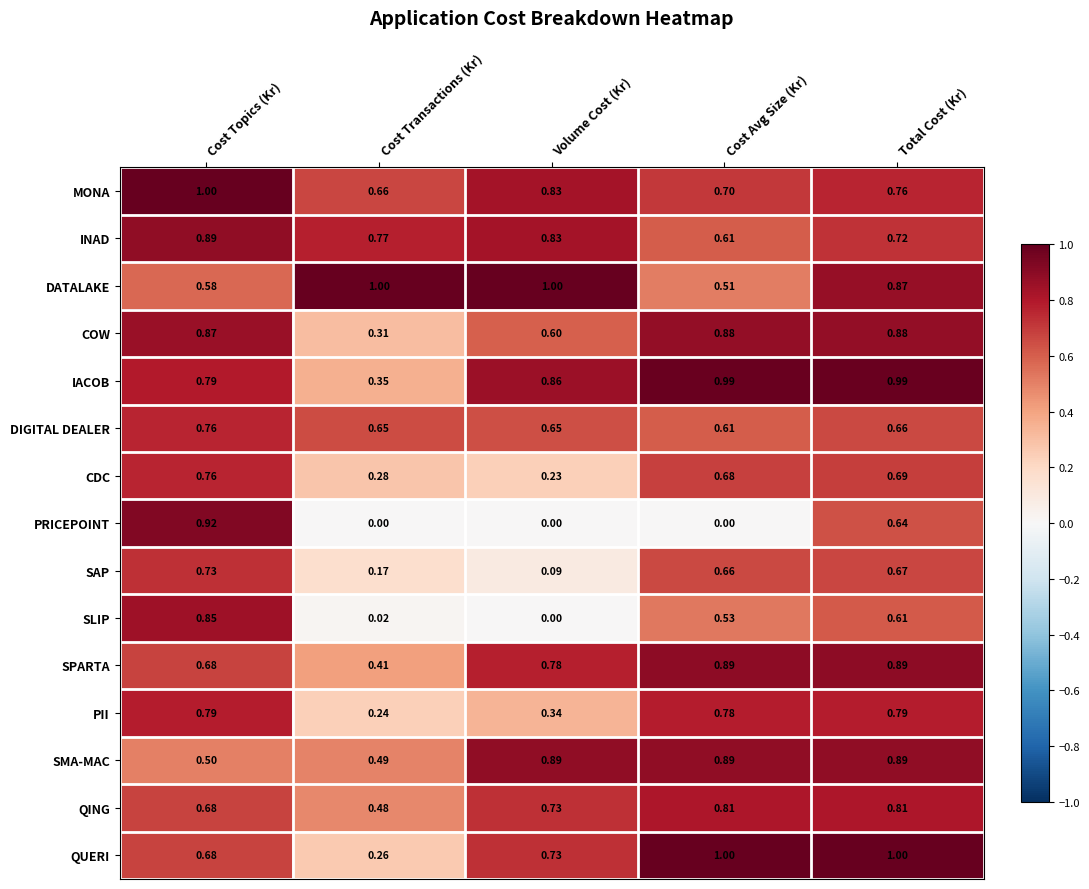

How many series are shown in this chart?

15